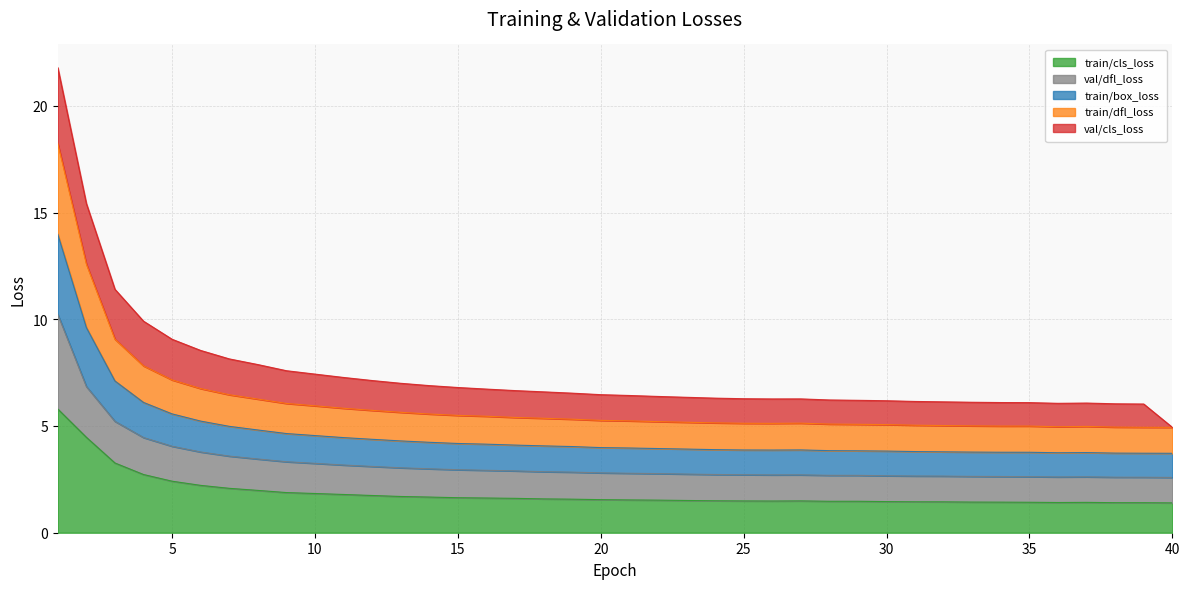

What is the smallest value displayed?

1.4